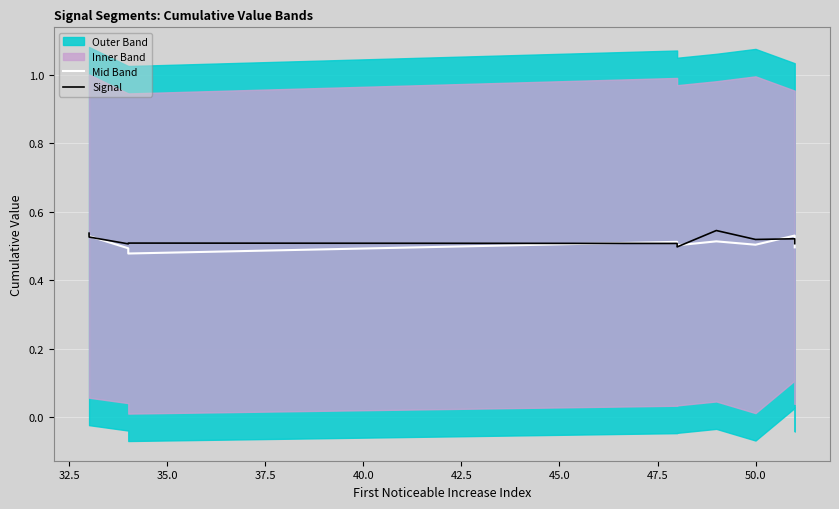

Does the chart display data point markers on the line(s)?

No